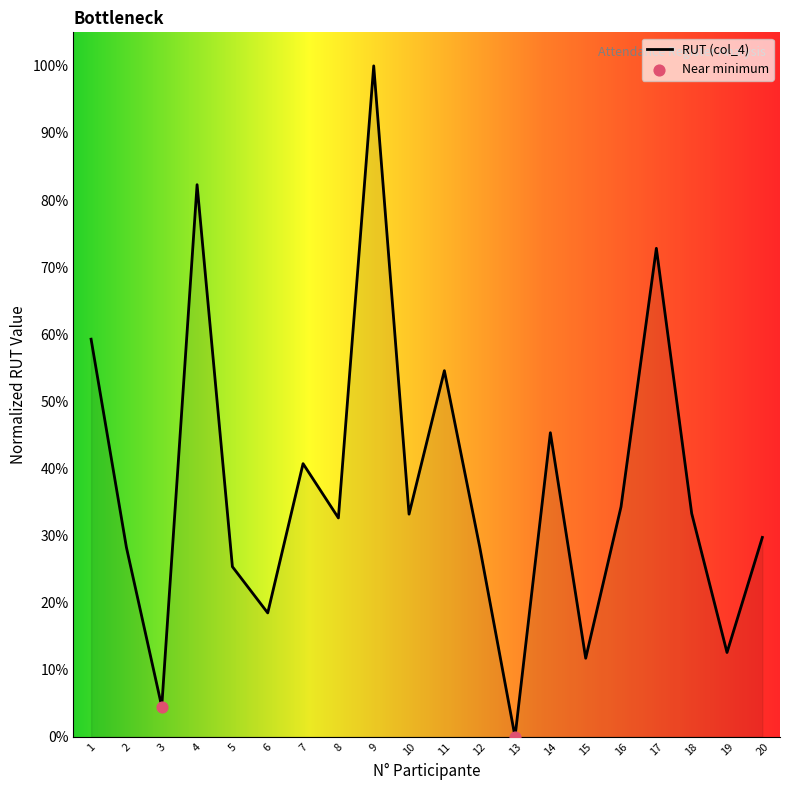

Approximately how many times larger is the value at 11 compared to 16?

1.6